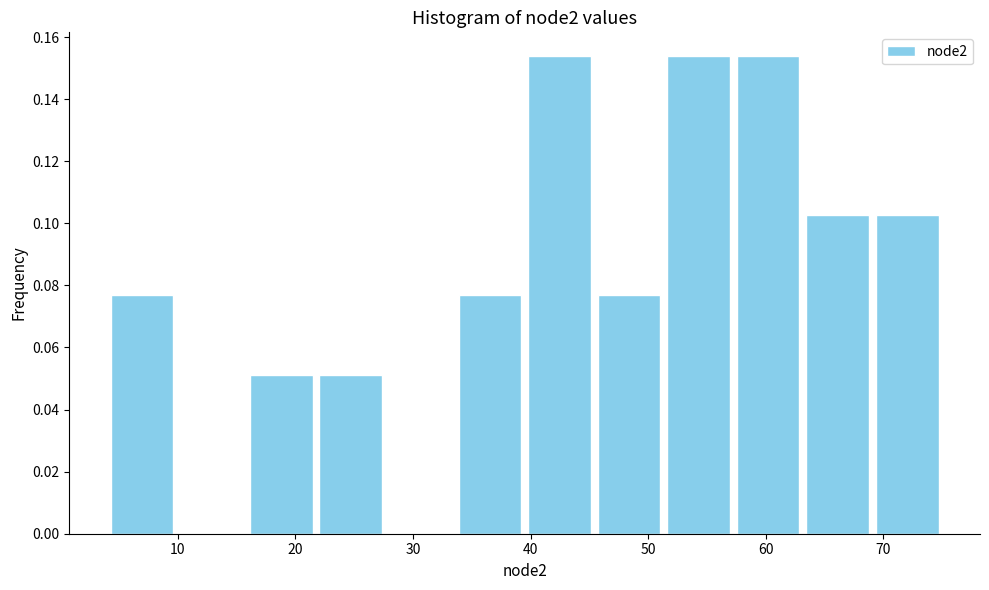

Reading left to right, transcribe this chart: for each bar, give the range it covers on the x-axis and its height. Neither the bar edges nor the heights are printed on the chart, so give them approximately, as read against the axes.

4 to 10: 0.076
10 to 16: 0
16 to 22: 0.052
22 to 28: 0.052
28 to 34: 0
34 to 40: 0.076
40 to 45: 0.154
45 to 51: 0.076
51 to 57: 0.154
57 to 63: 0.154
63 to 69: 0.102
69 to 75: 0.102